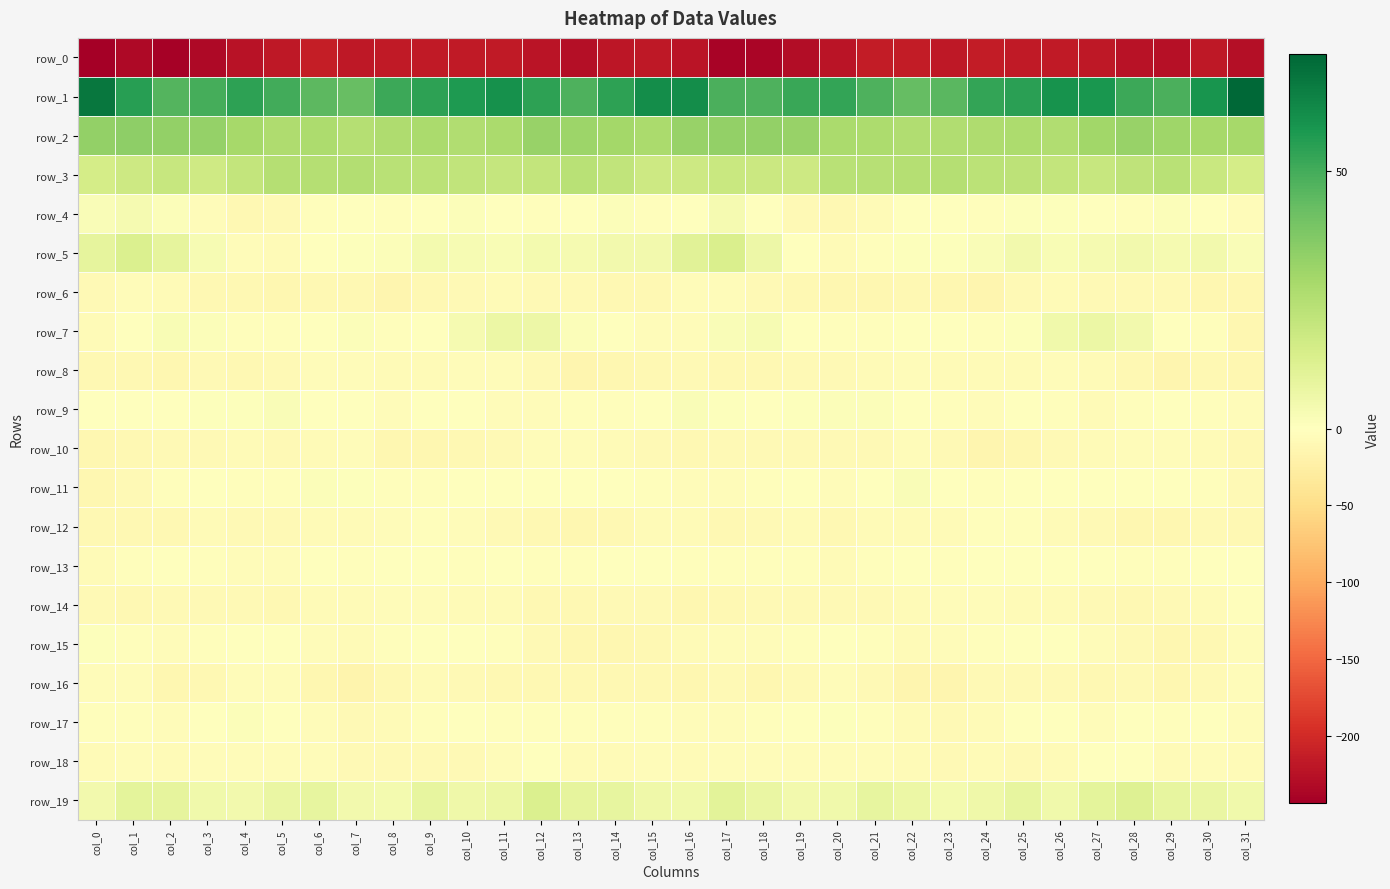

The row_13 series shows -1.6 at col_6. True or false?

True